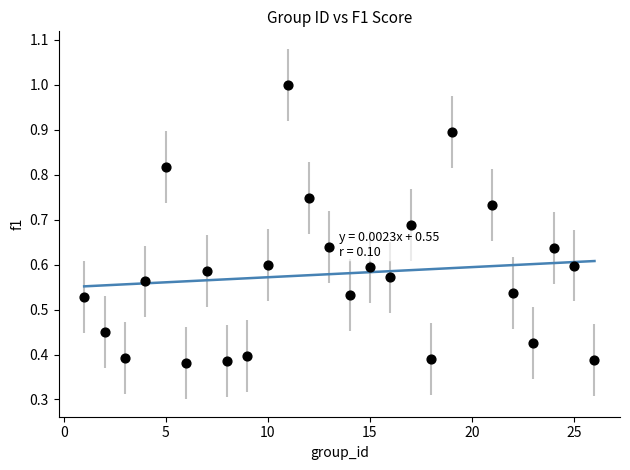

What is the range of X values (max minus min)?

25.0